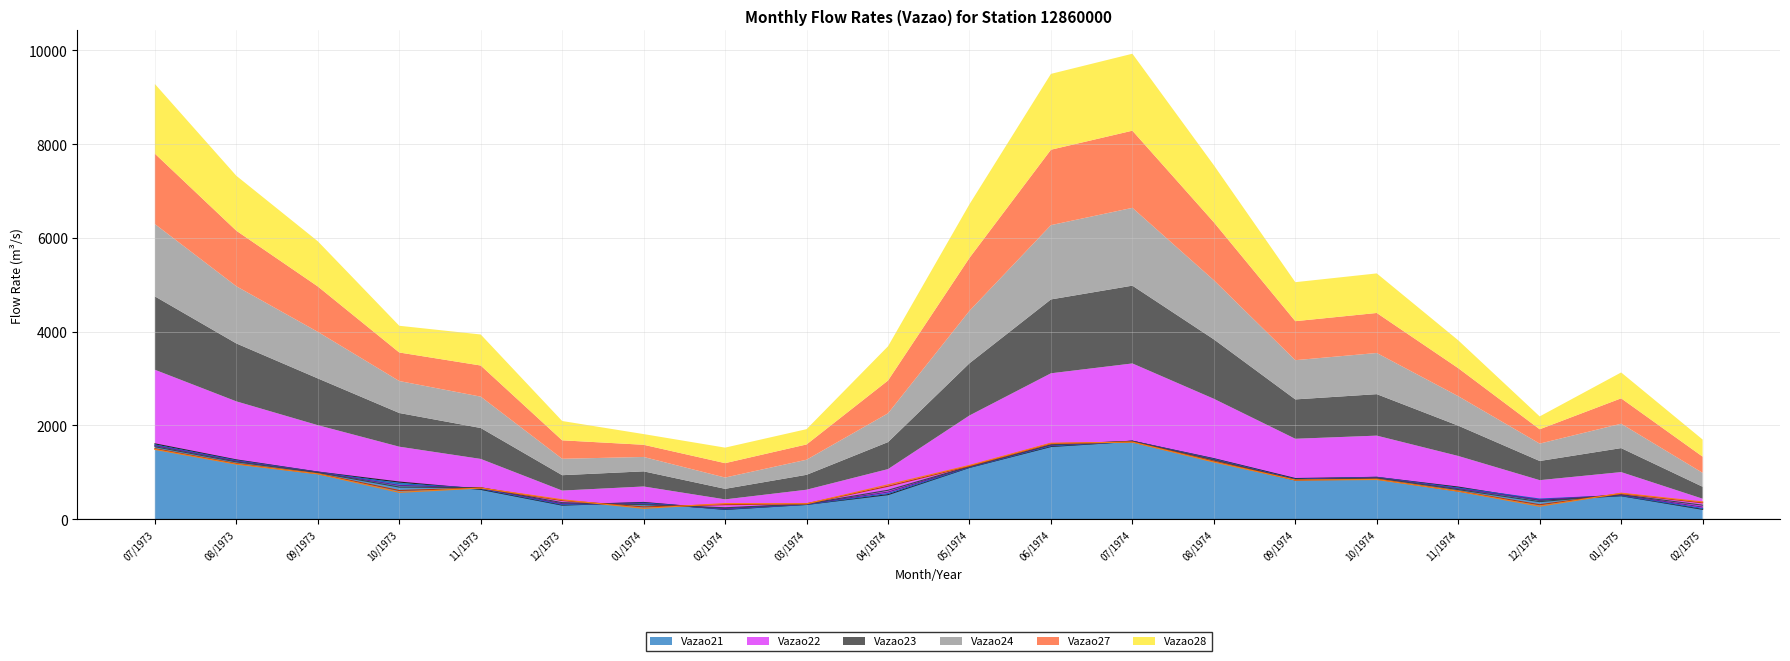

How many lines are shown in the chart?

6